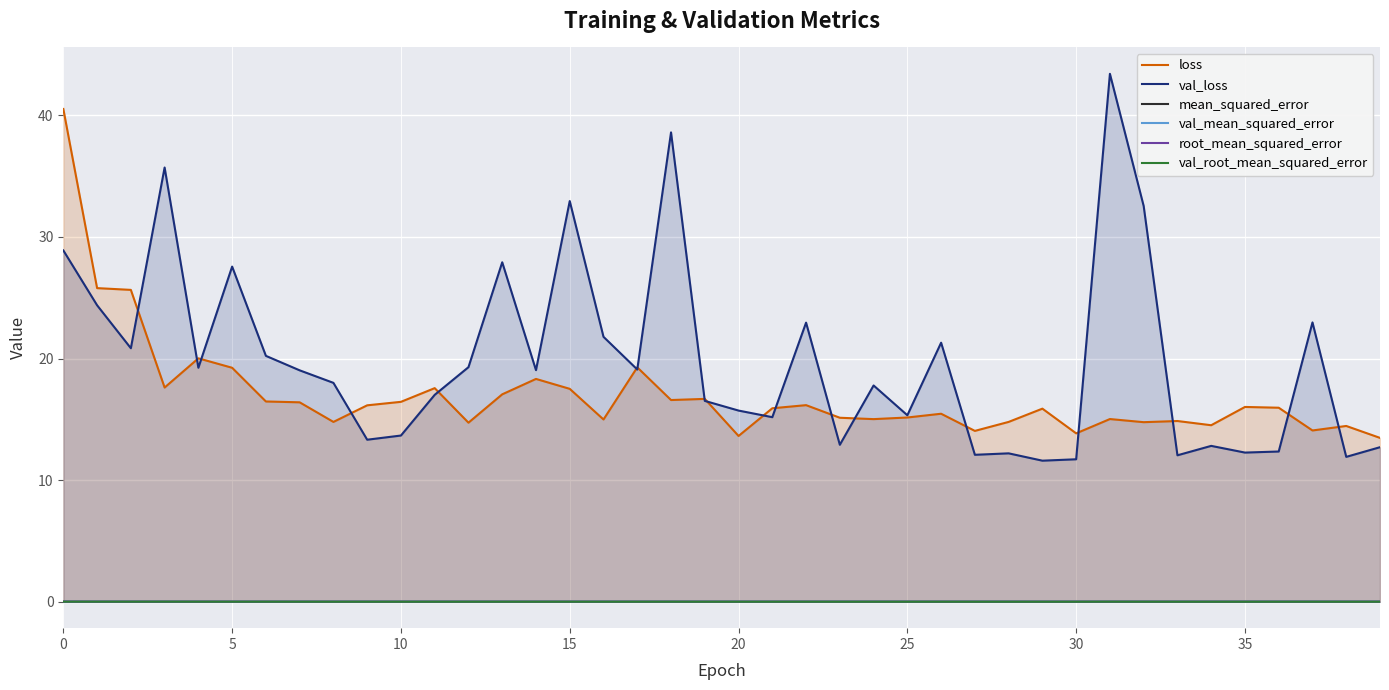

What is the sum of all val_loss values?

795.0